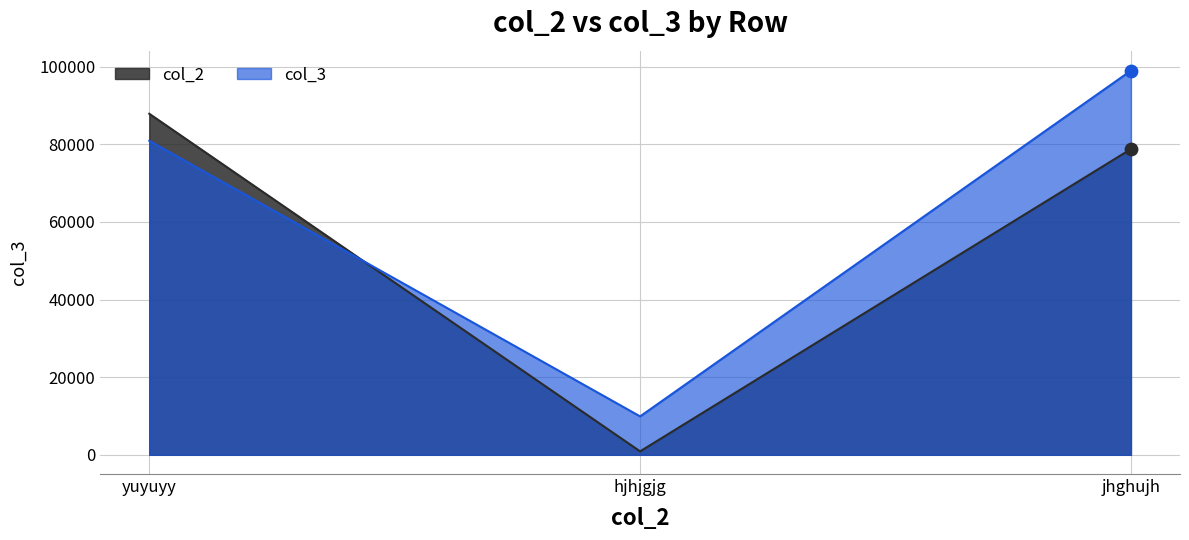

Which series has the widest spread of Y values?

col_3